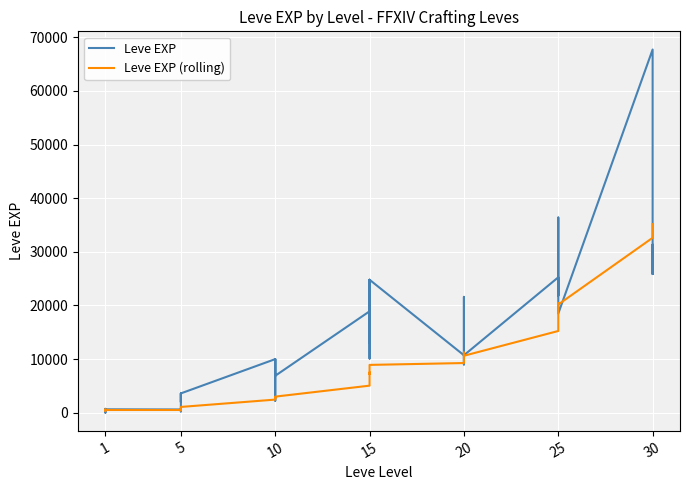

What is the lowest value of the Leve EXP (rolling) series?

315